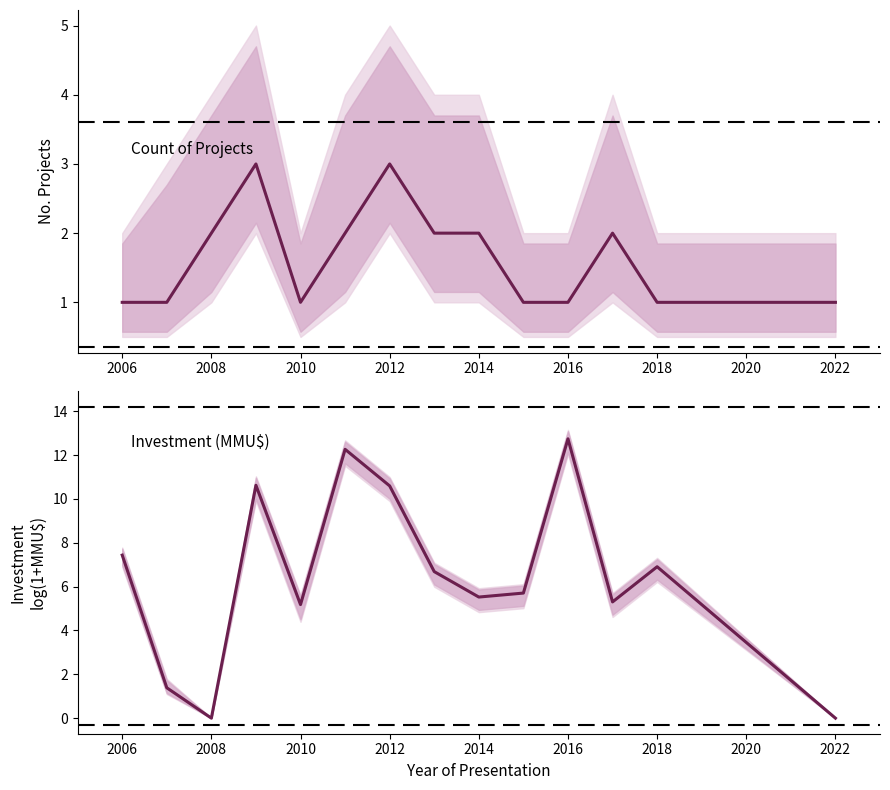

True or false: Count of projects has a value of 2.0 at 2014.

True